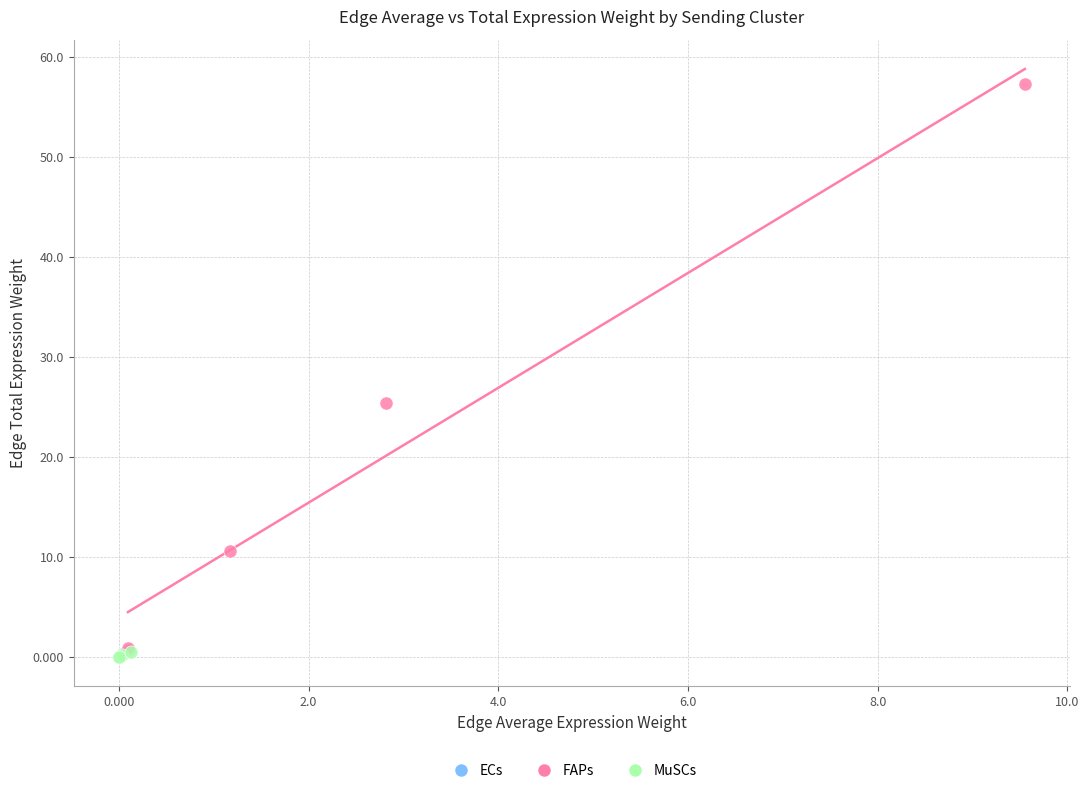

Which series has the largest Y range (max minus min)?

FAPs